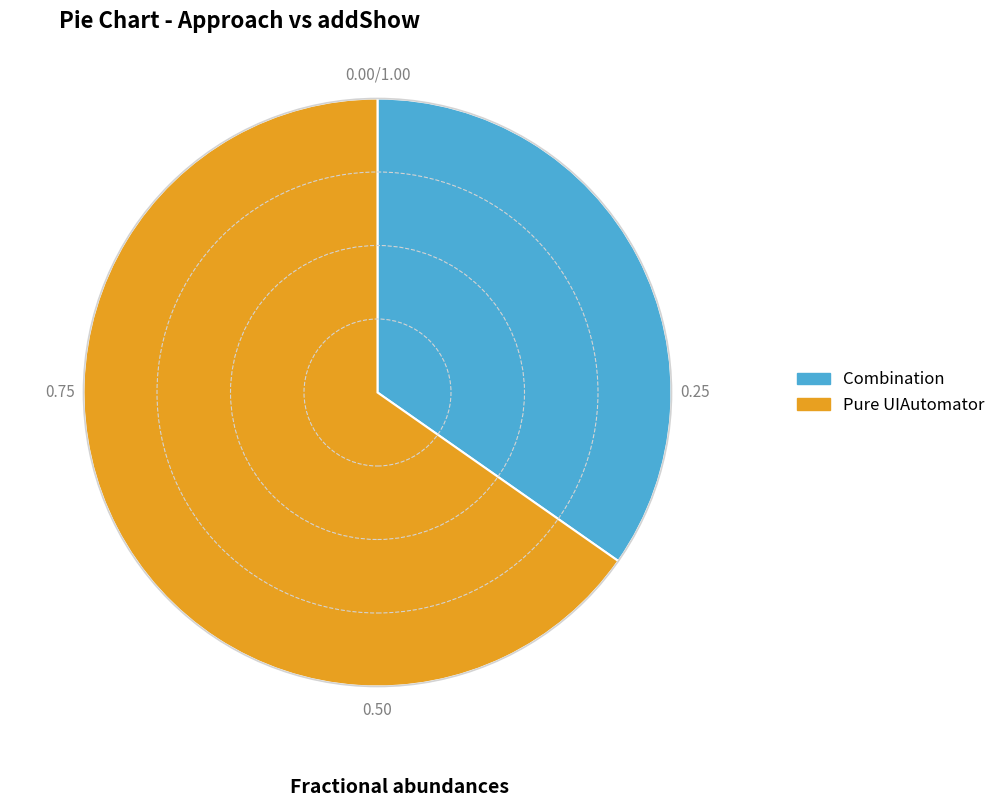

What is the smallest slice in the pie chart?

Combination